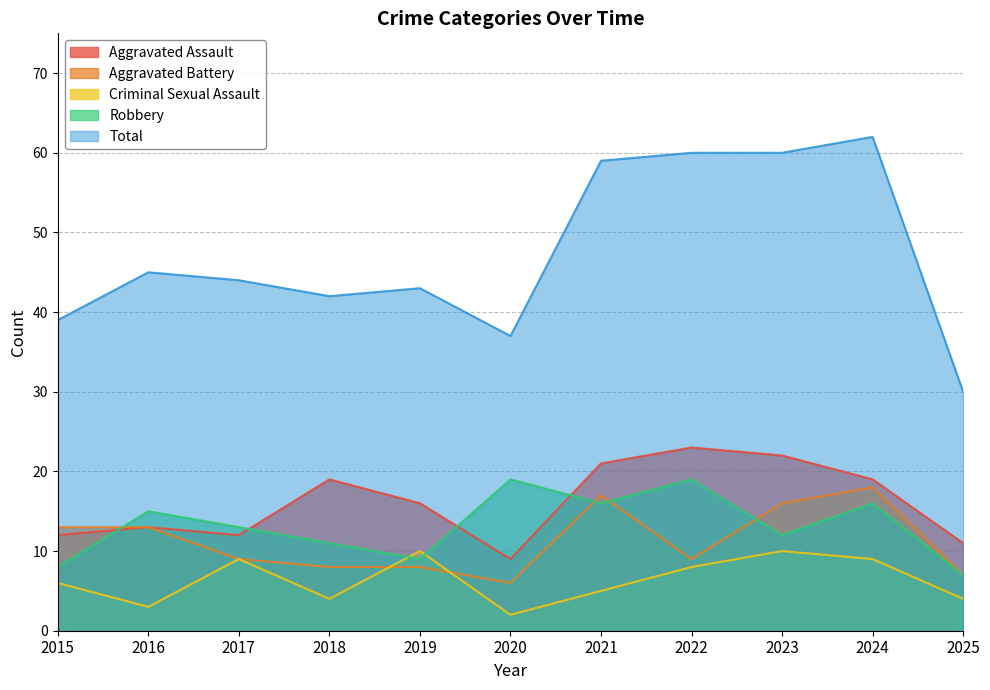

Which has a higher value, 2017 or 2021?

2021